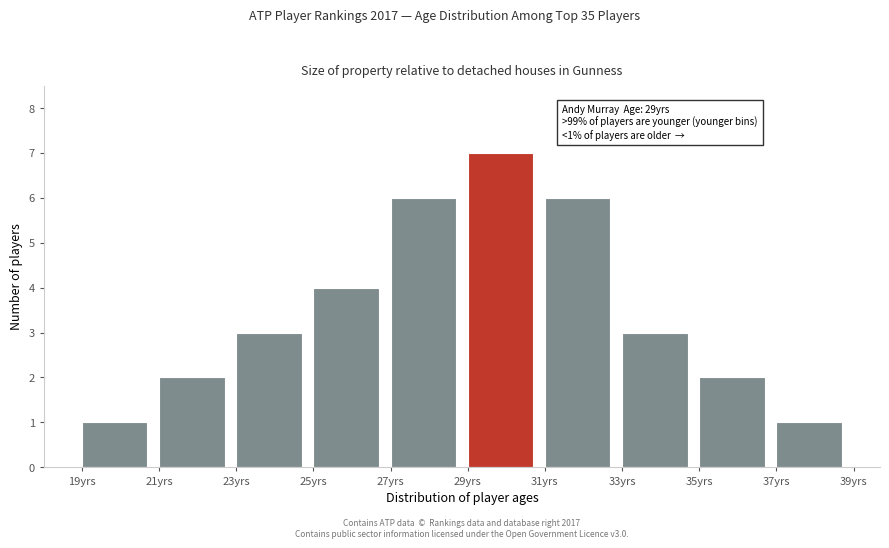

Which range on the x-axis has the tallest bar?

29 to 31